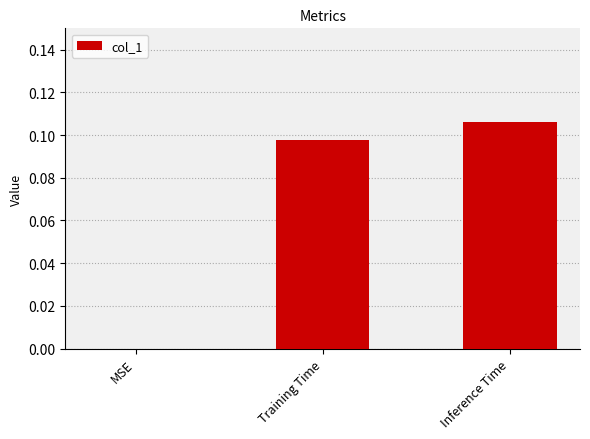

Which category has the highest value across all series?

Inference Time